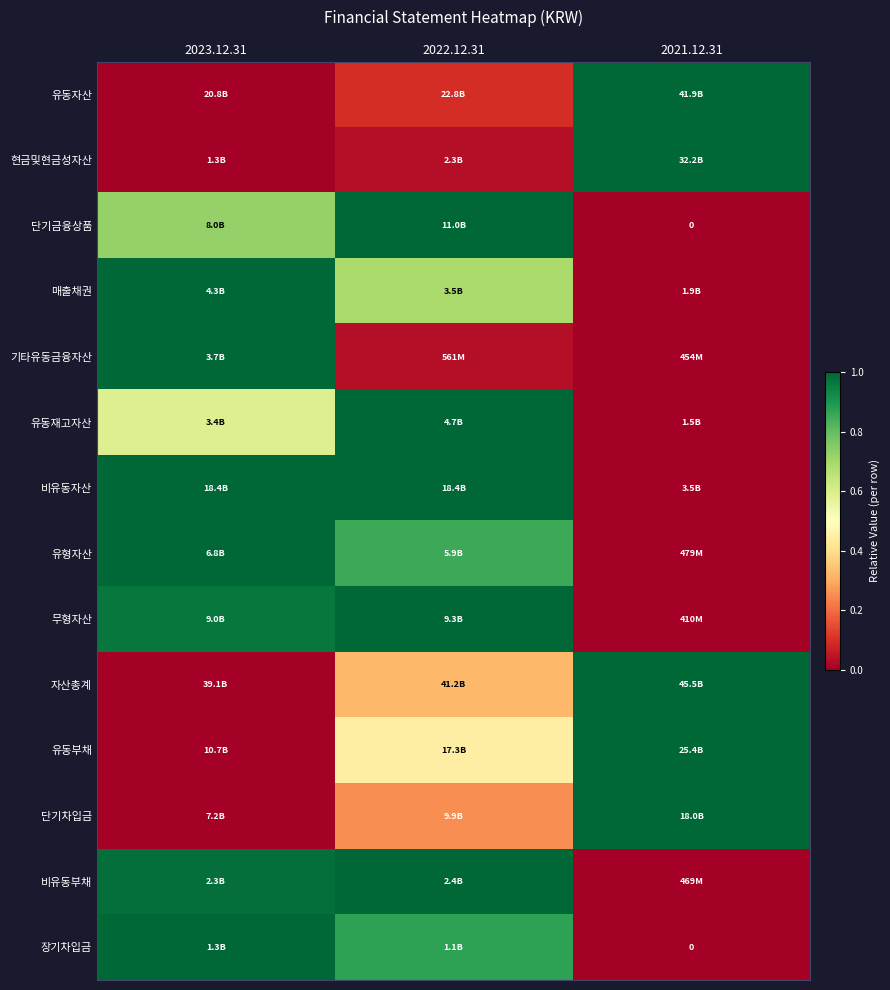

At how many categories does at least one series exceed 0?

3